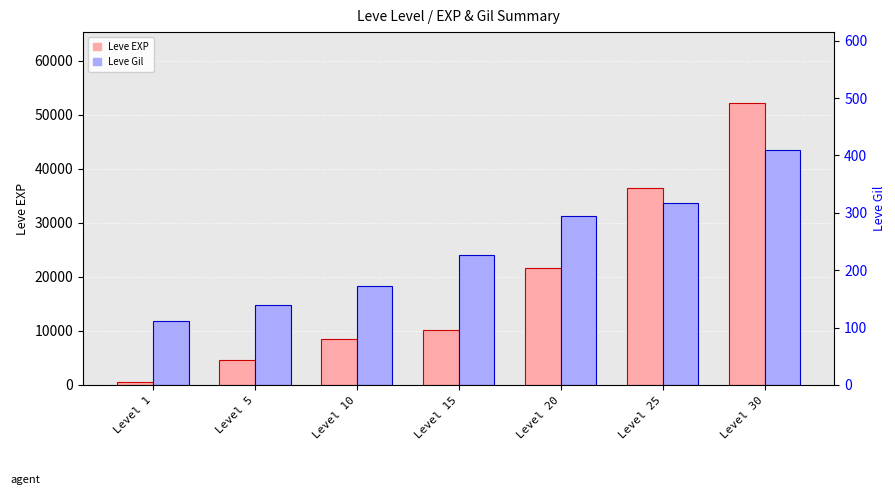

What is the highest value of the Leve EXP series?

52220